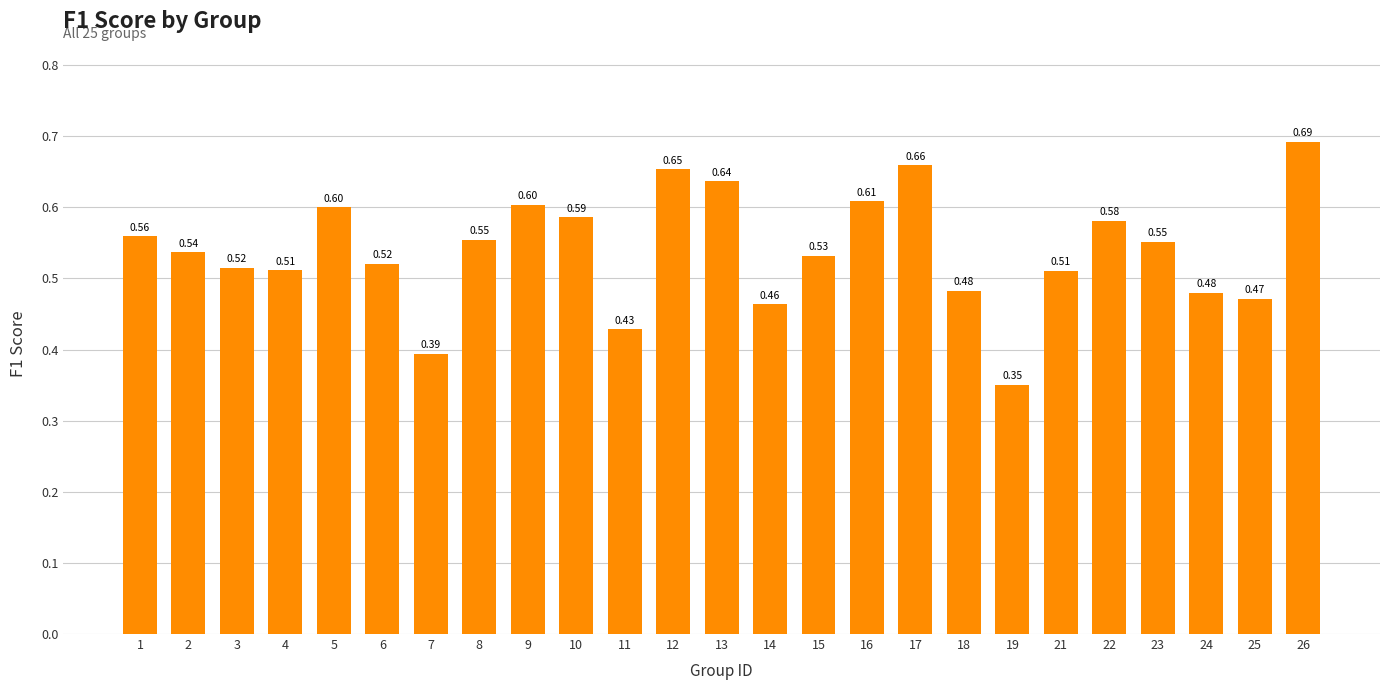

Between 23 and 6, which is larger?

23